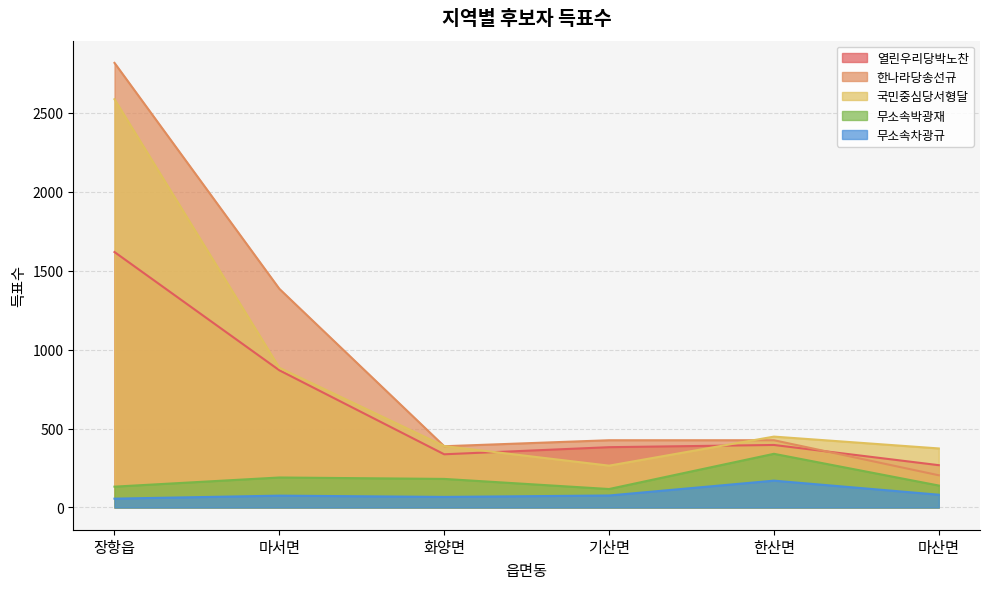

What is the maximum value for 국민중심당서형달?

2586